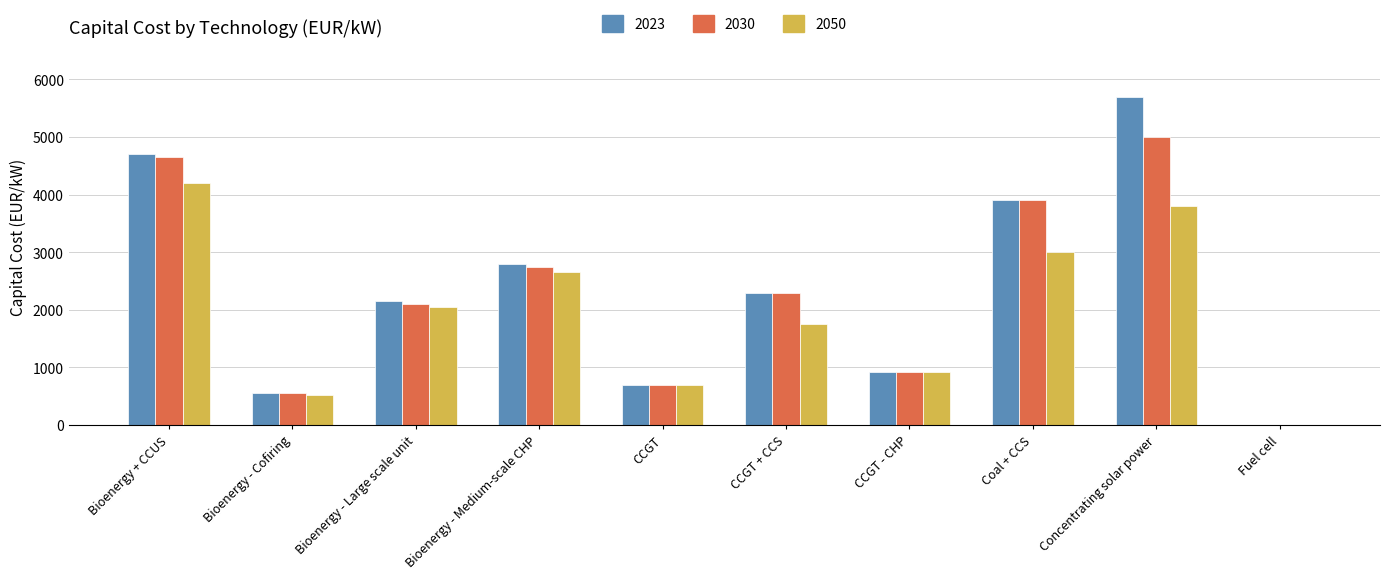

Does the chart contain stacked bars?

No